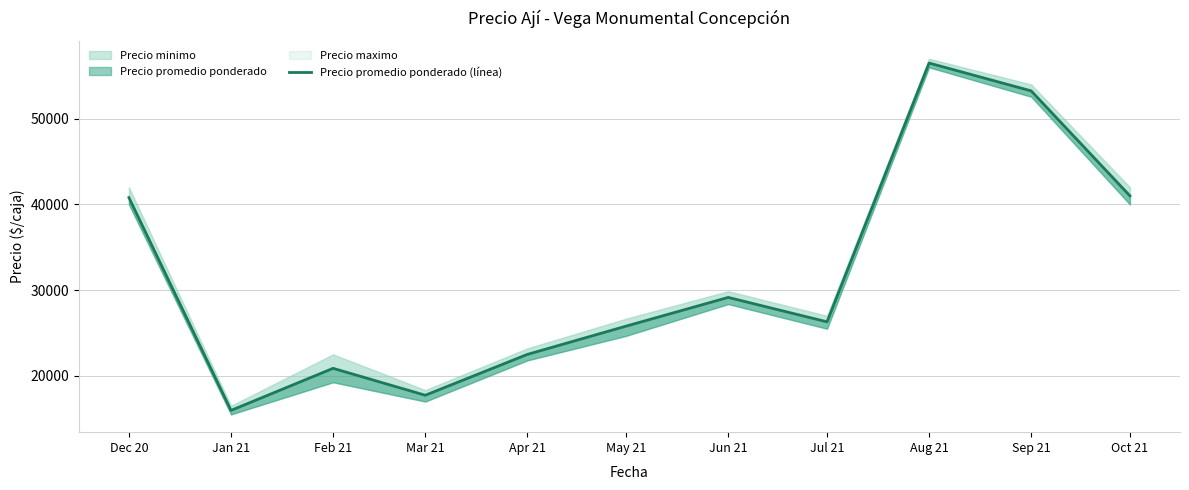

How many values are below 26300?

5